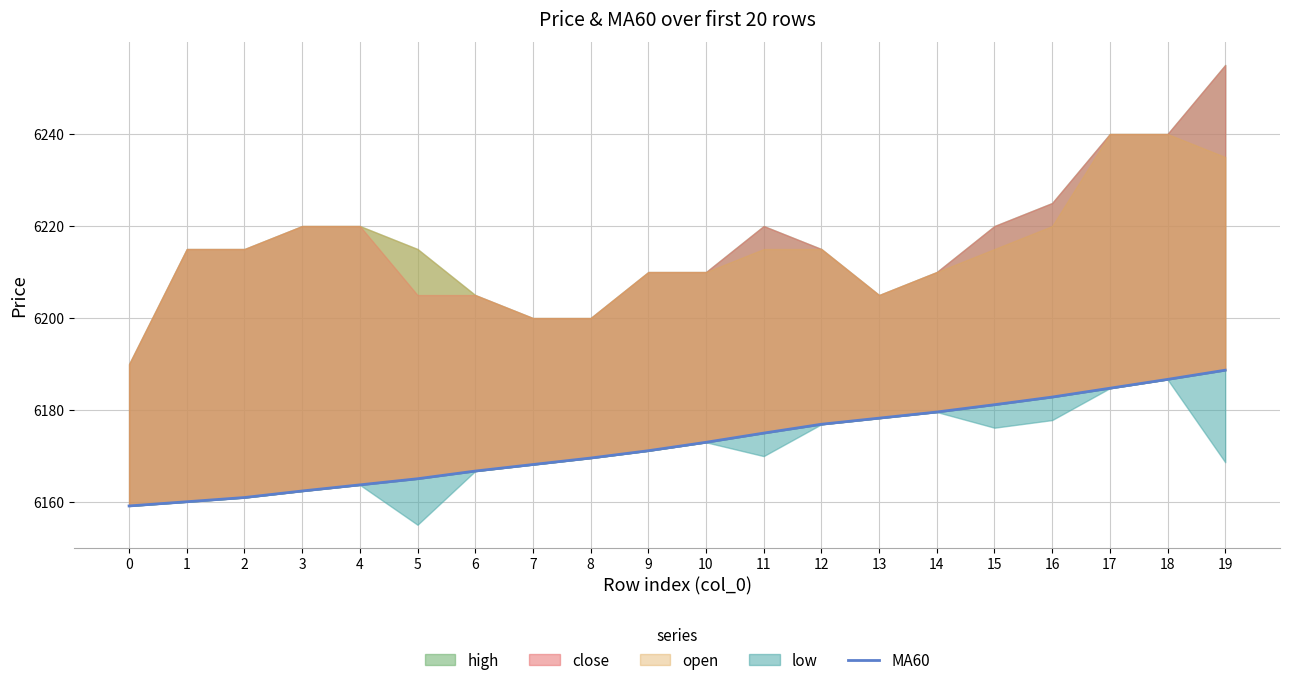

Count the number of values greater than 6173.

9